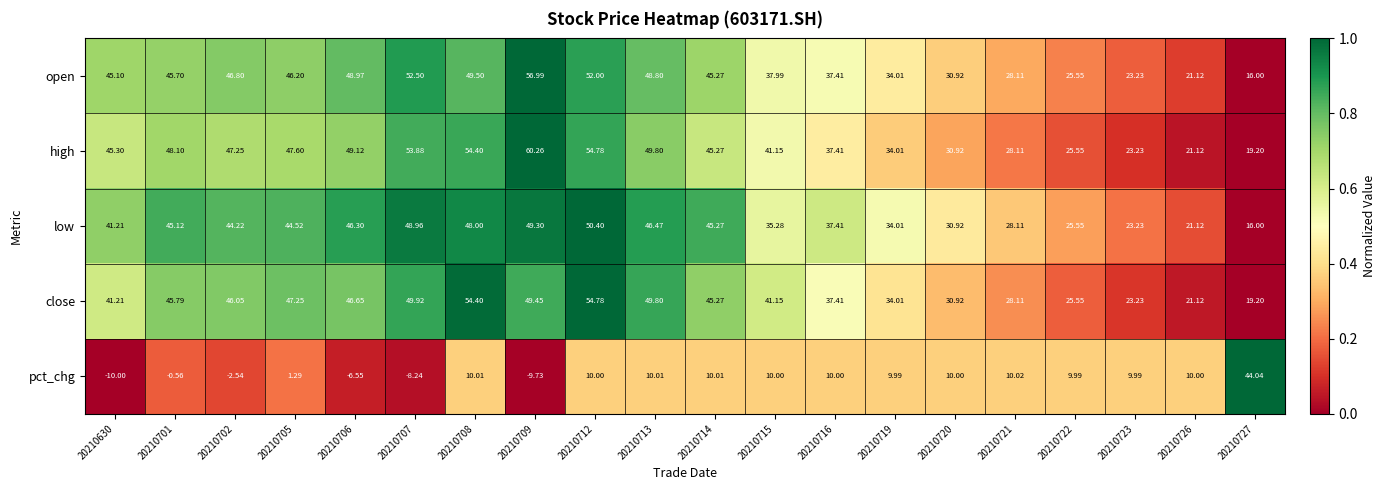

List the series in order of their peak value, lowest first.

pct_chg, low, close, open, high